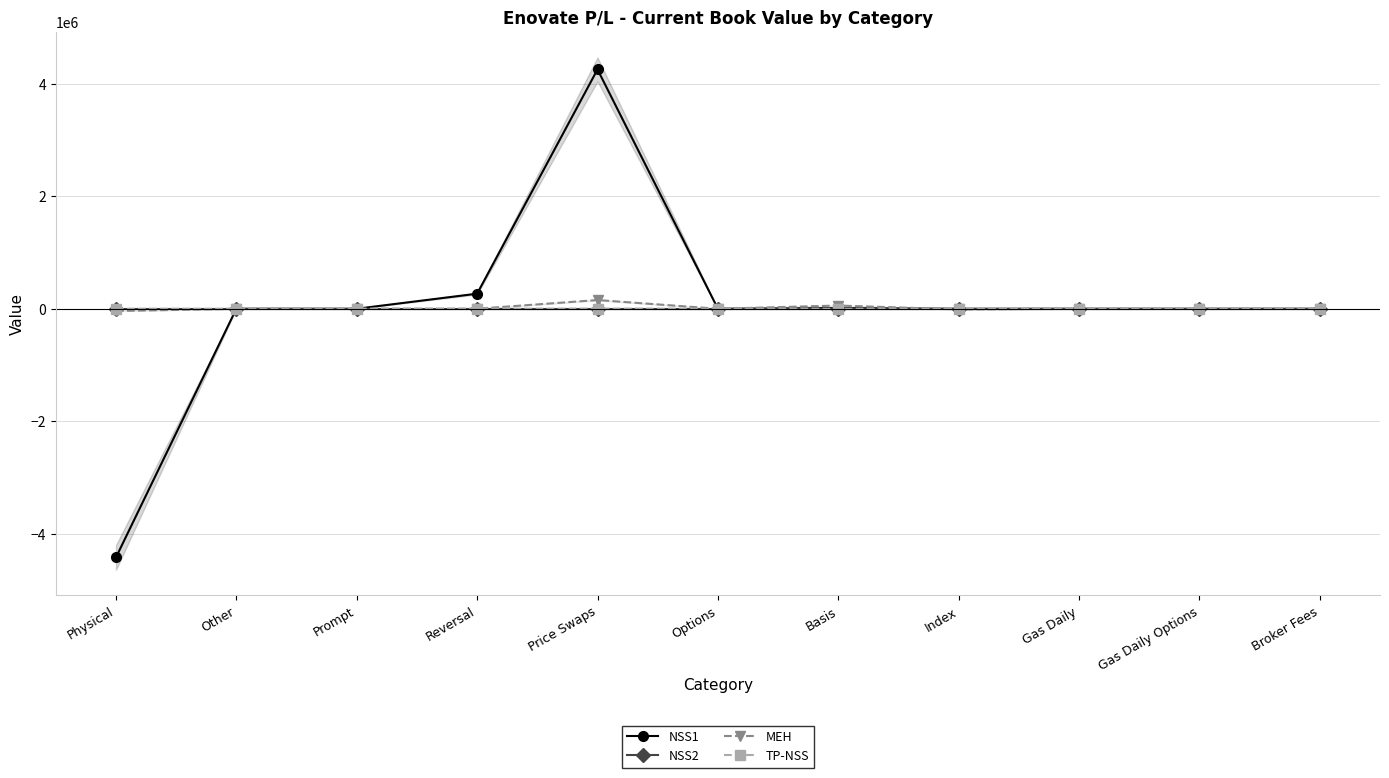

Which label corresponds to the largest value in the chart?

Price Swaps